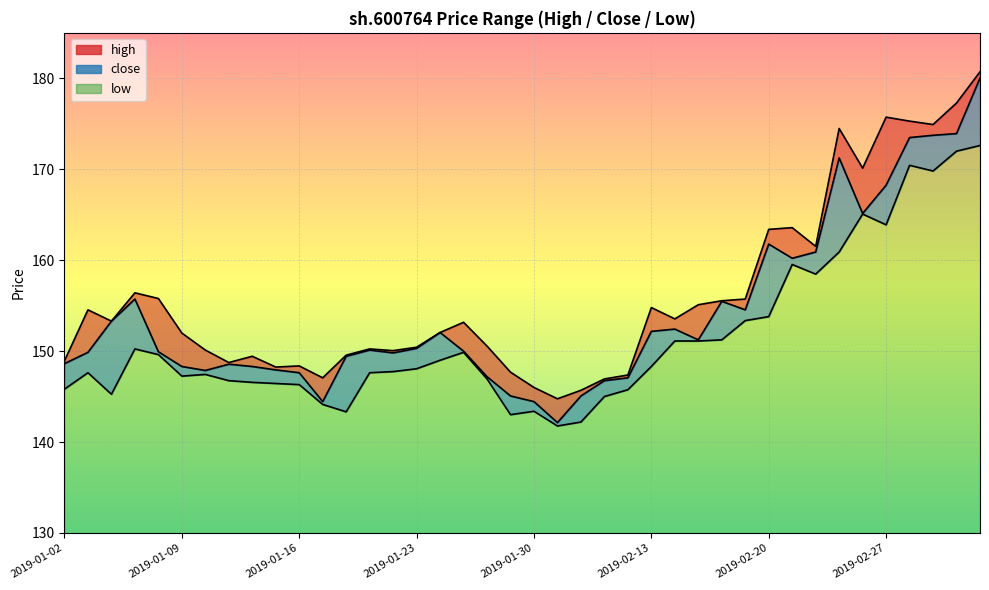

How many series are shown in this chart?

3